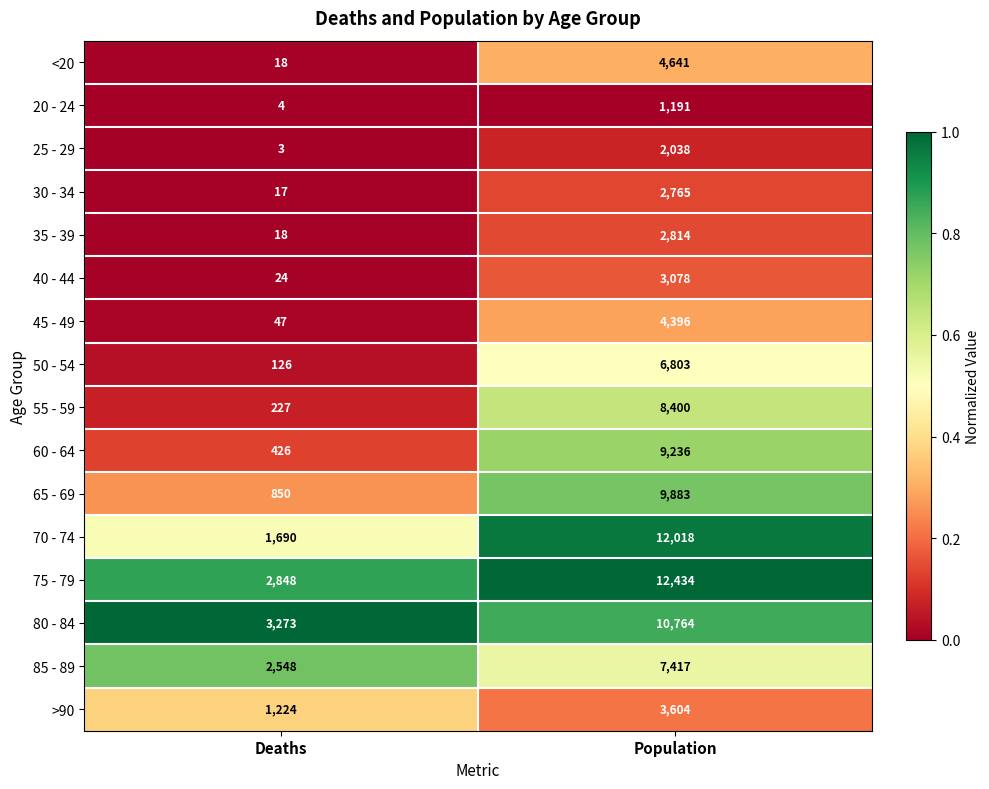

Which series has the largest total across all categories?

75 - 79